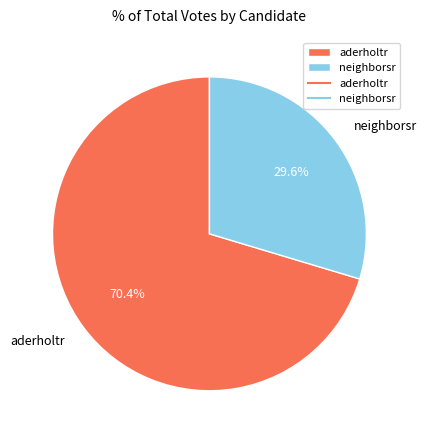

What is the largest slice in the pie chart?

aderholtr